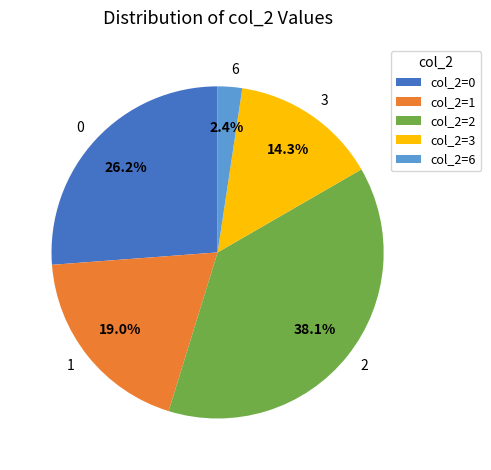

Does any single category account for the majority?

No